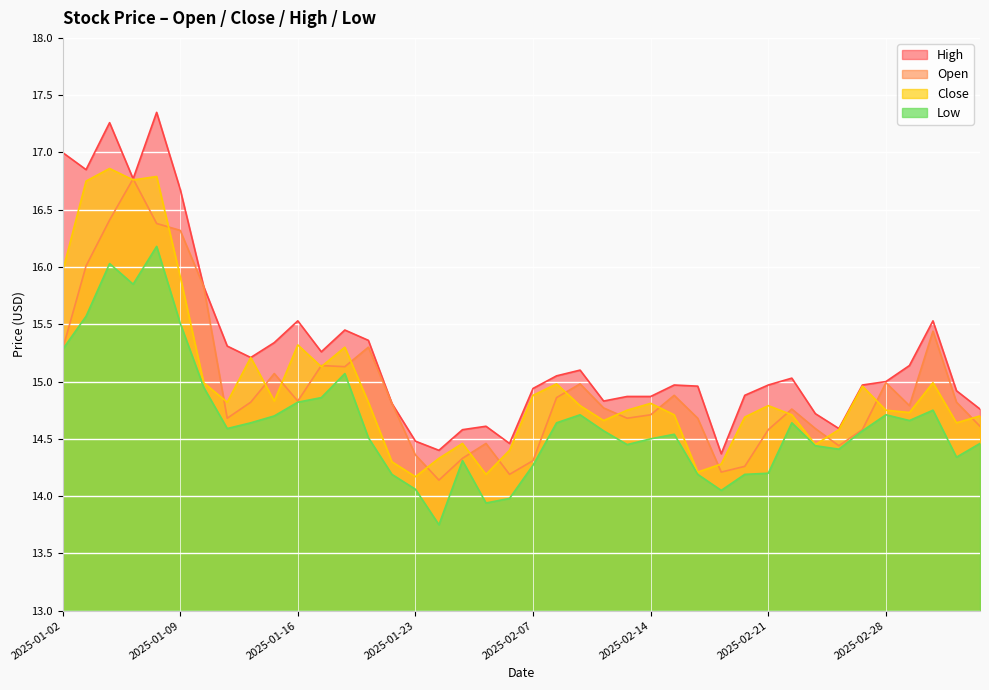

Rank the series by their maximum value, from lowest to highest.

Low, Open, Close, High